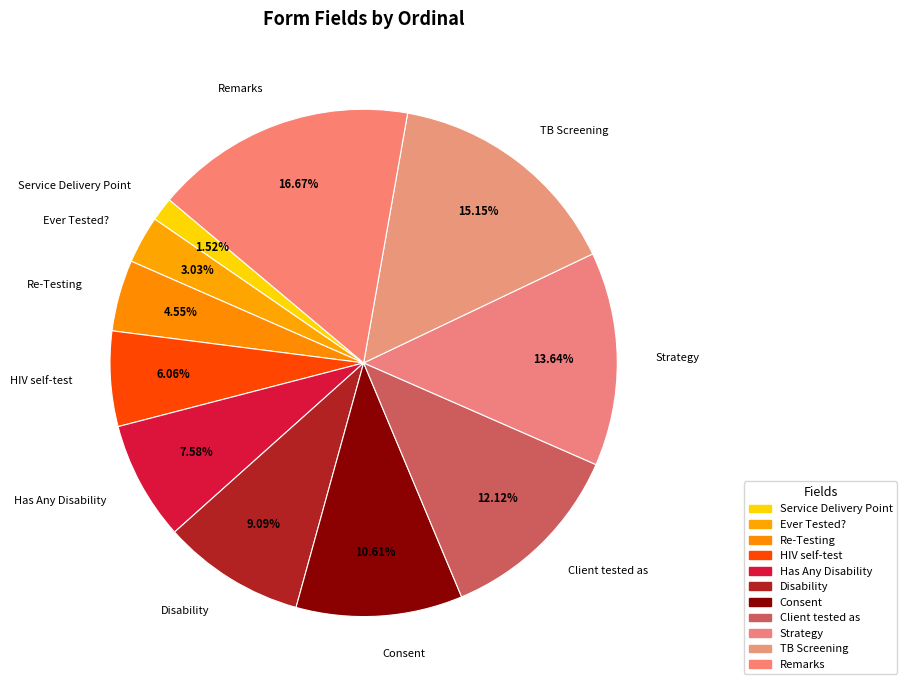

To the nearest percent, what percentage of the pie is Service Delivery Point?

2%